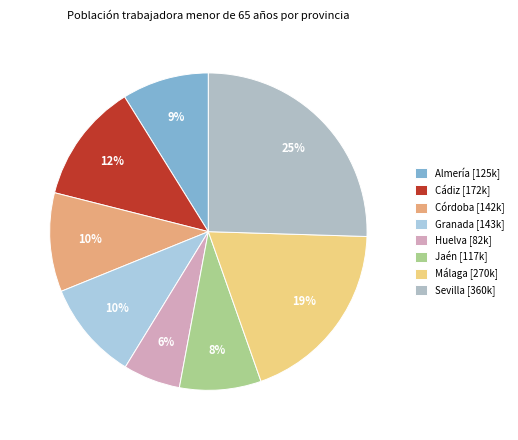

What is the smallest slice in the pie chart?

Huelva